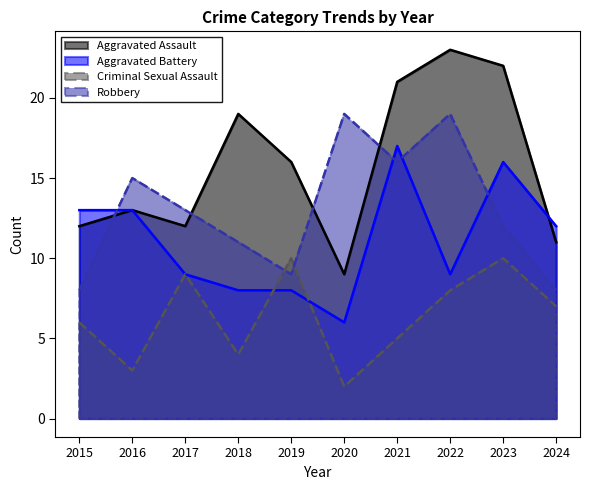

At which label does Criminal Sexual Assault first exceed 7?

2017